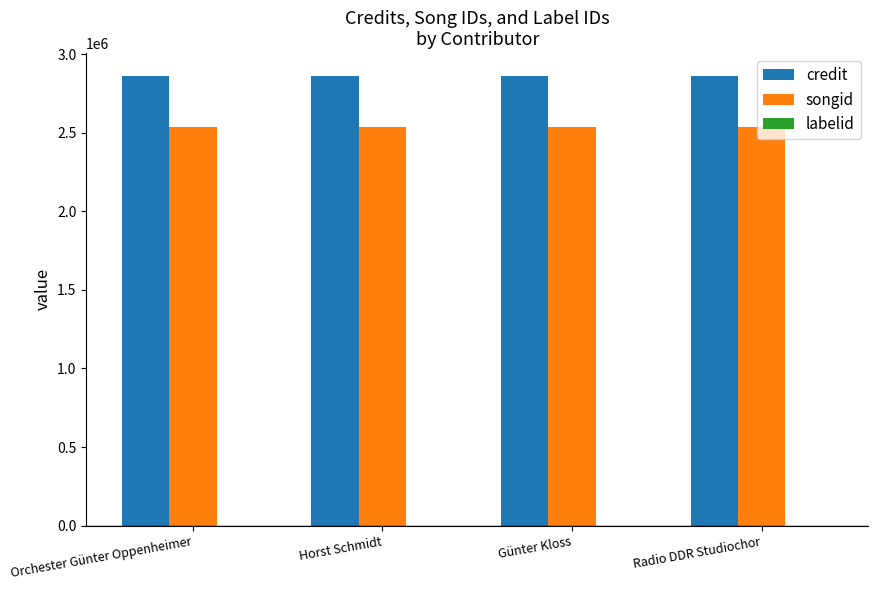

What is the maximum value shown in the chart?

2862611